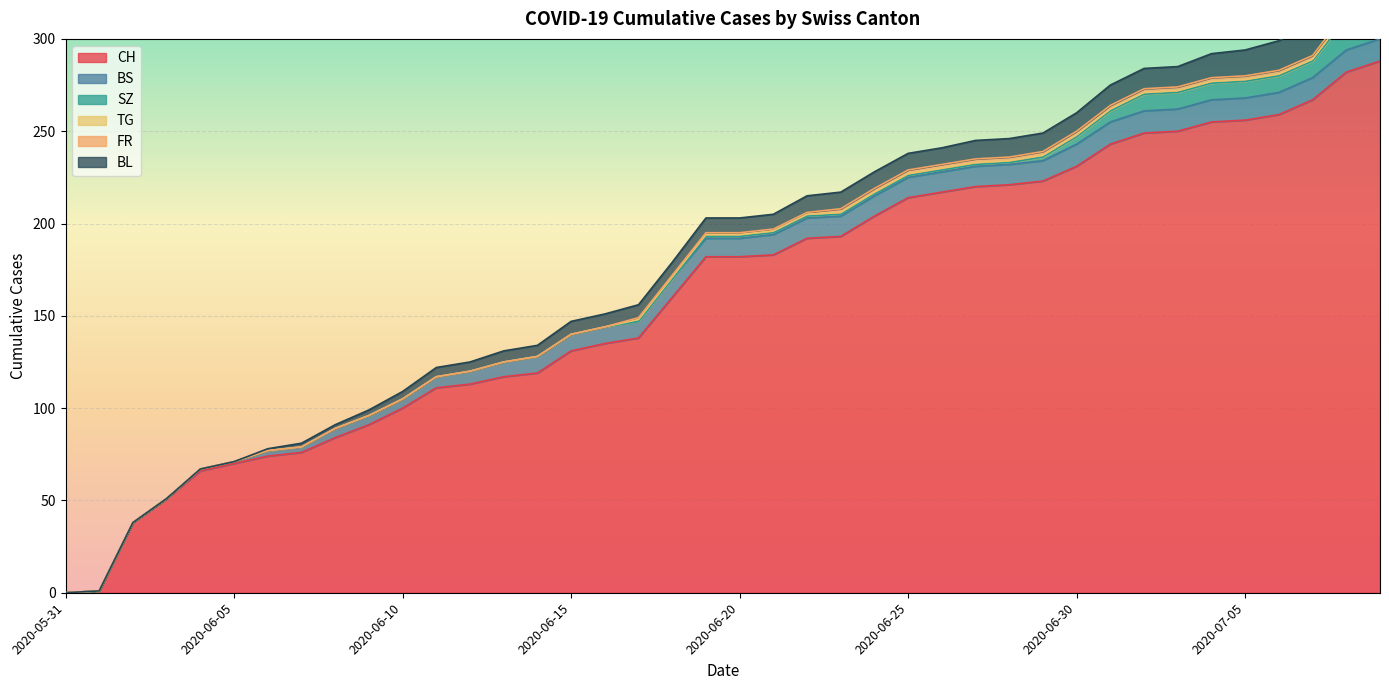

The value of TG at 2020-06-03 is -1. True or false?

False